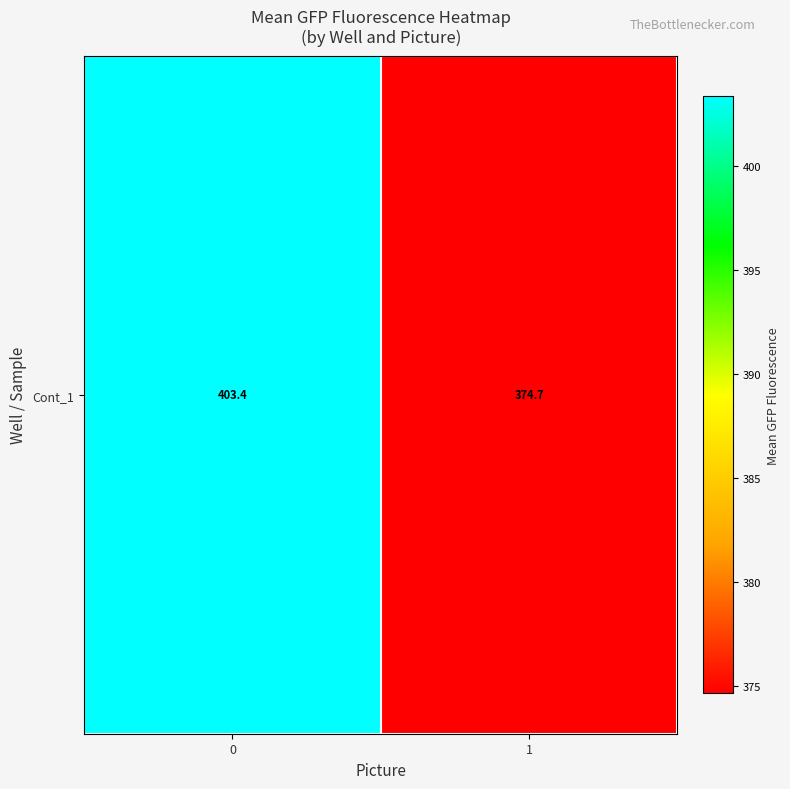

How many data points are less than 403?

1